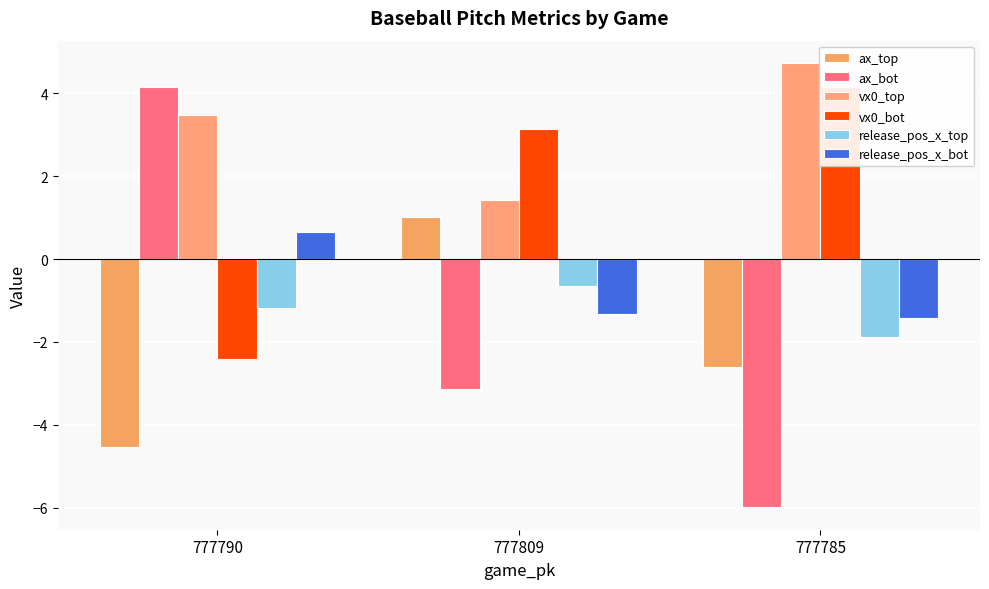

Which series has the largest total across all categories?

vx0_top